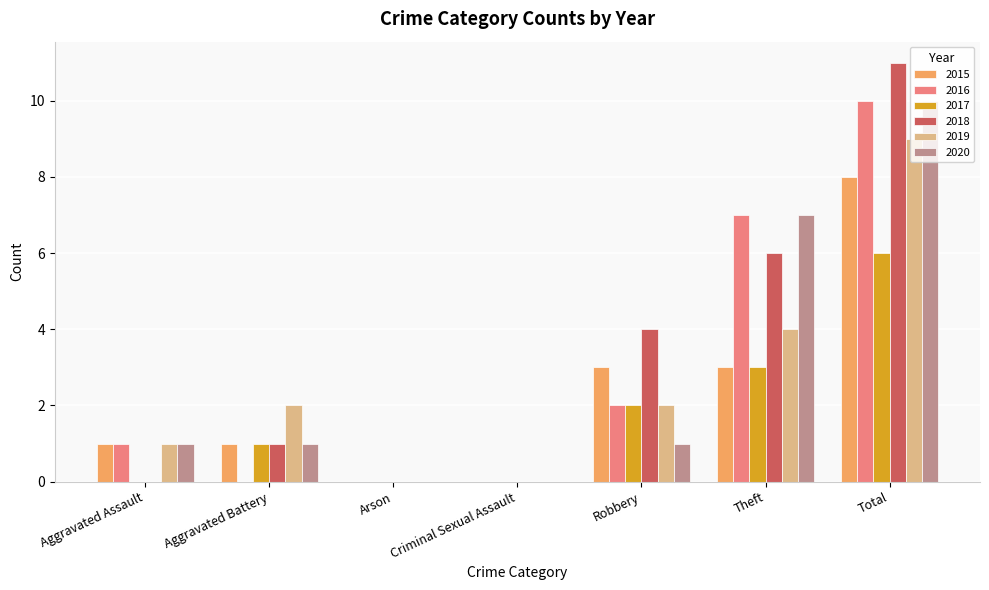

Is it true that 2016 equals 1 at Aggravated Assault?

True